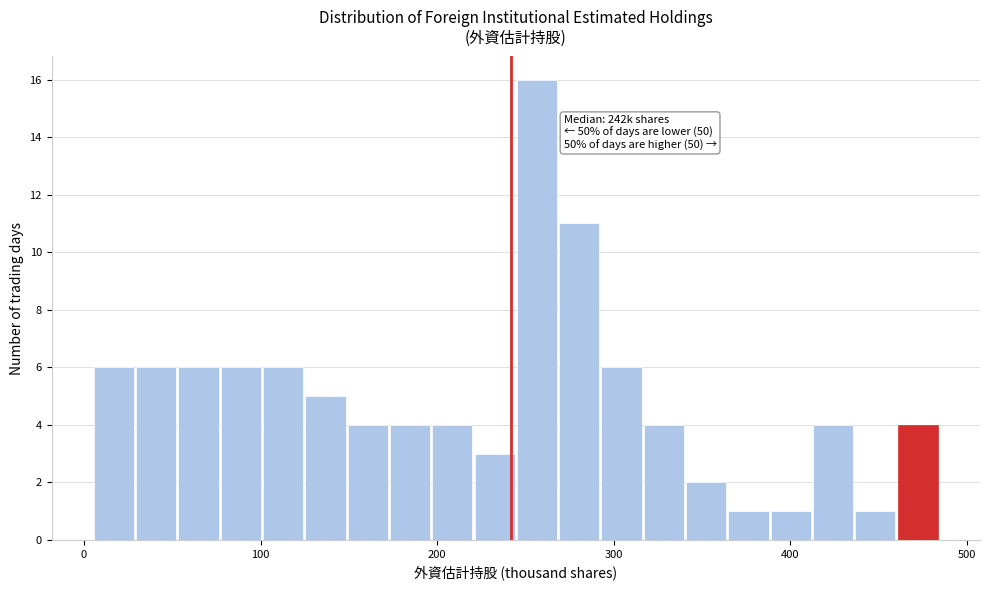

Read against the x-axis, roughly where is the centre of the tallest bar?

260